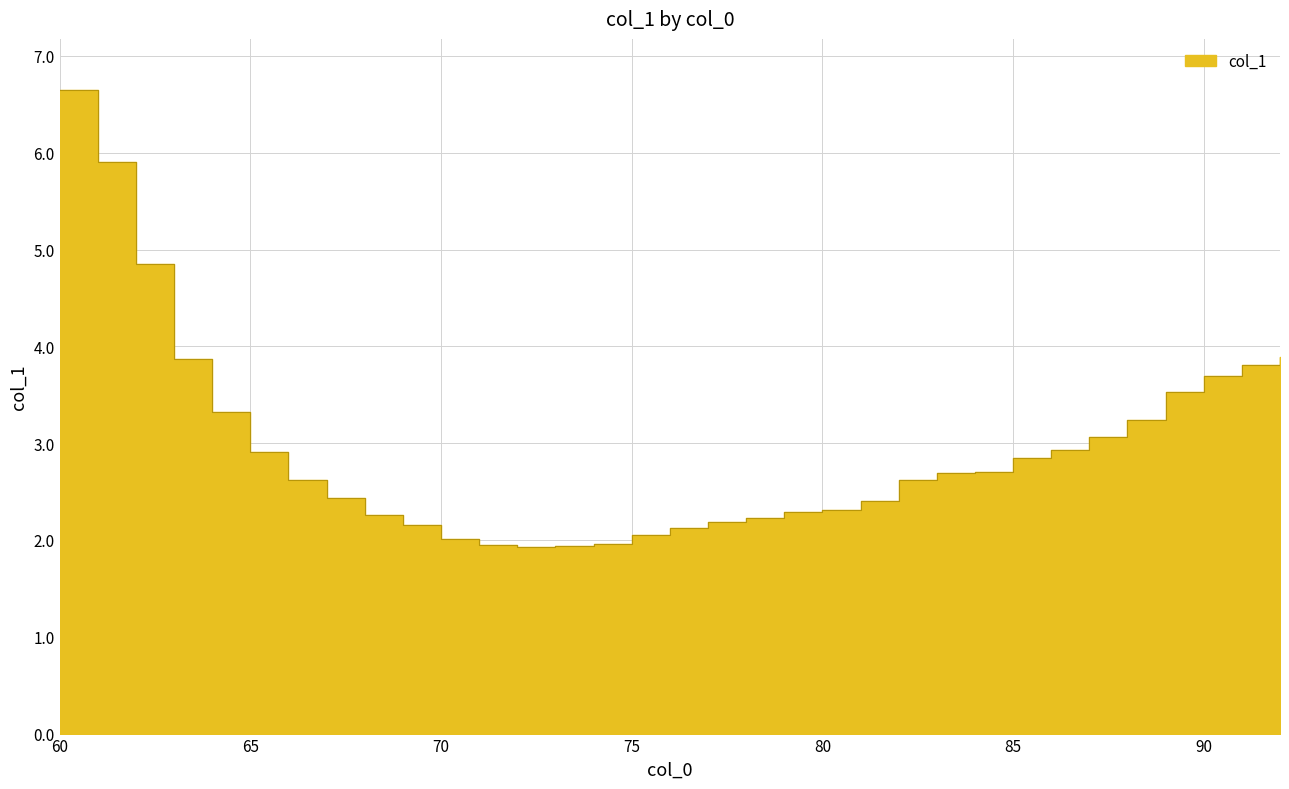

Which category has the lowest value across all series?

72